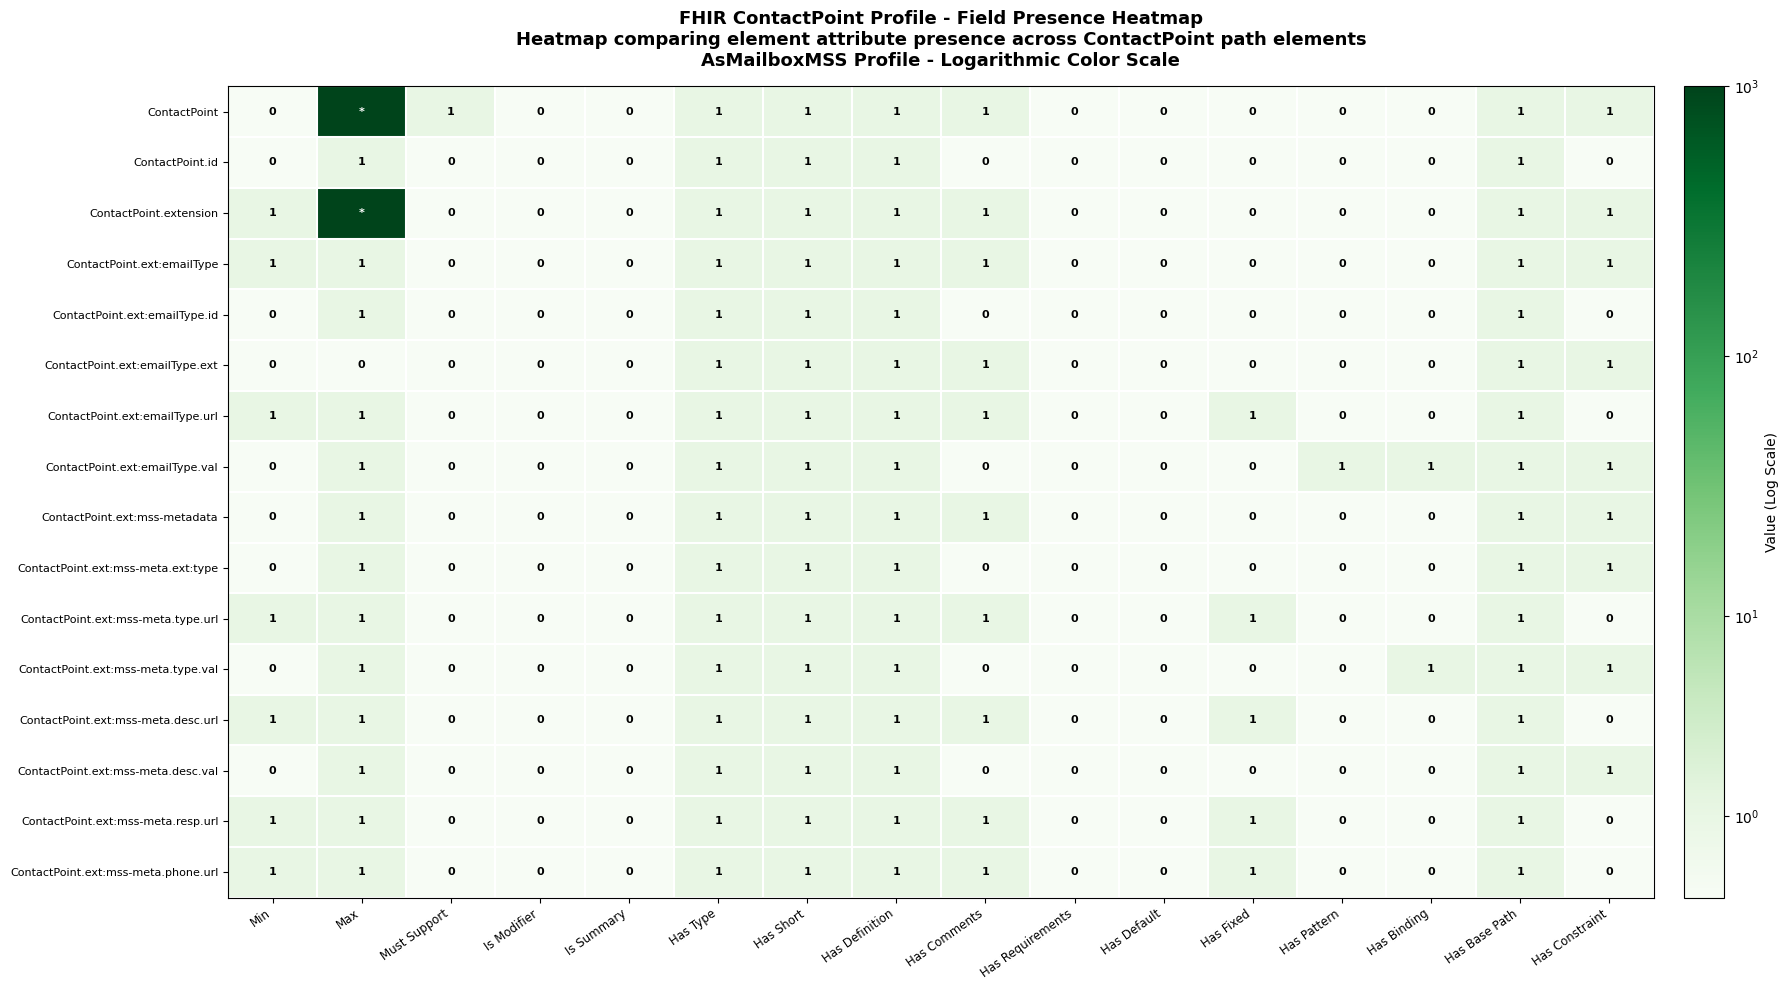

What is the difference between the highest and lowest values at Min?

1.0